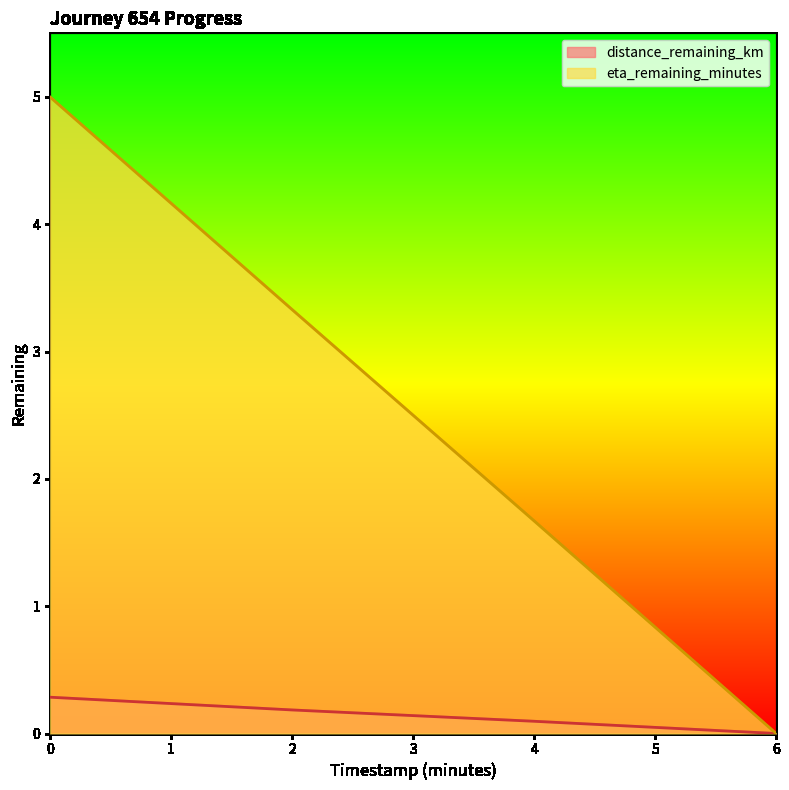

True or false: eta_remaining_minutes has more than 1 points higher than both neighbors.

False